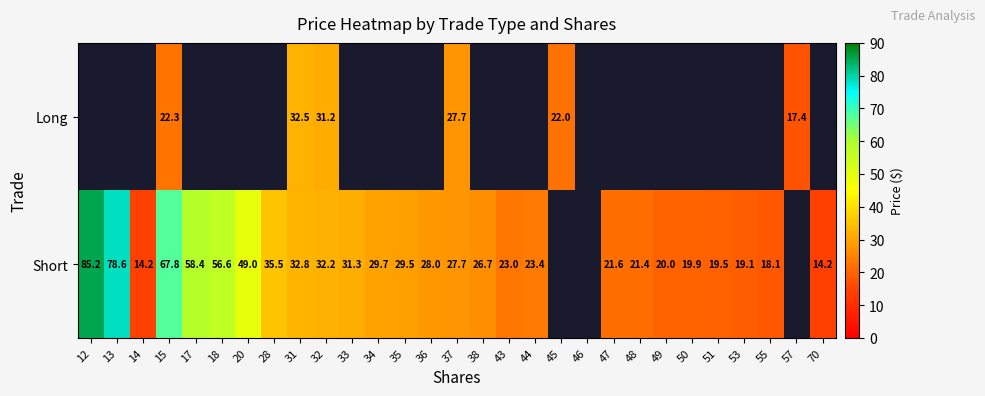

True or false: Short has a value of 18.1 at 55.

True